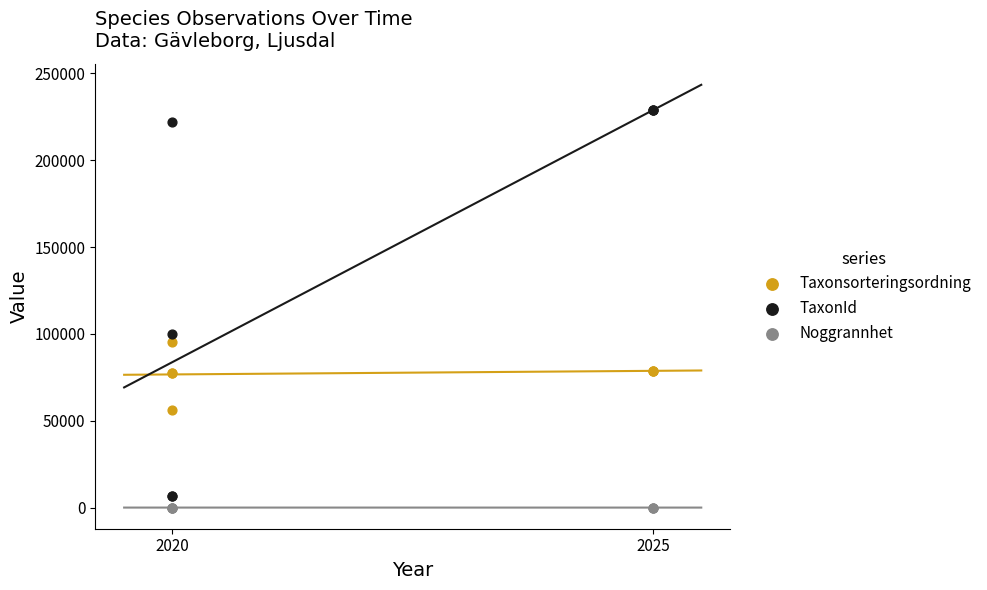

Which series has the largest Y range (max minus min)?

TaxonId